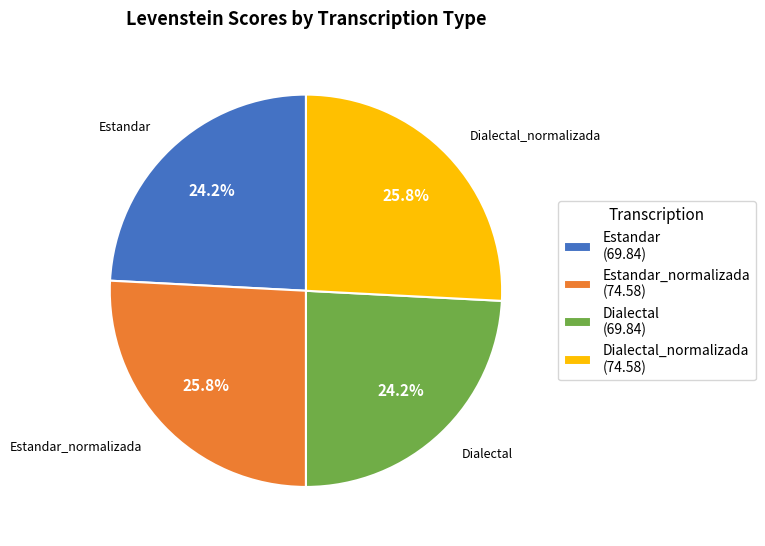

What percentage do Estandar_normalizada (74.58) and Dialectal (69.84) together represent?

50.0%